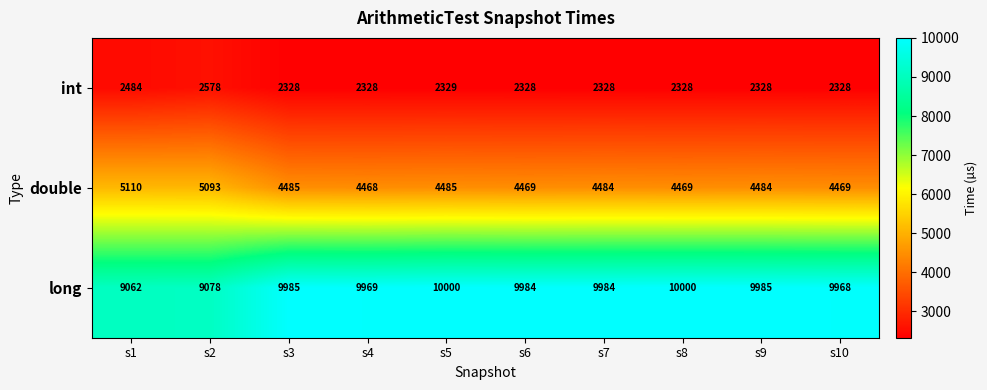

List the series in order of their peak value, lowest first.

int, double, long